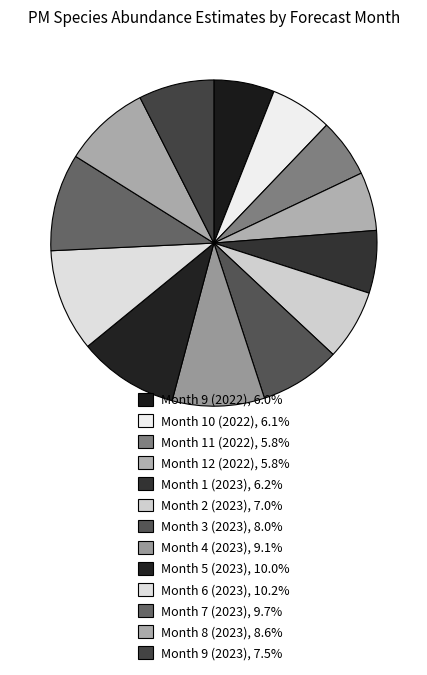

Is there a majority slice in this chart?

No